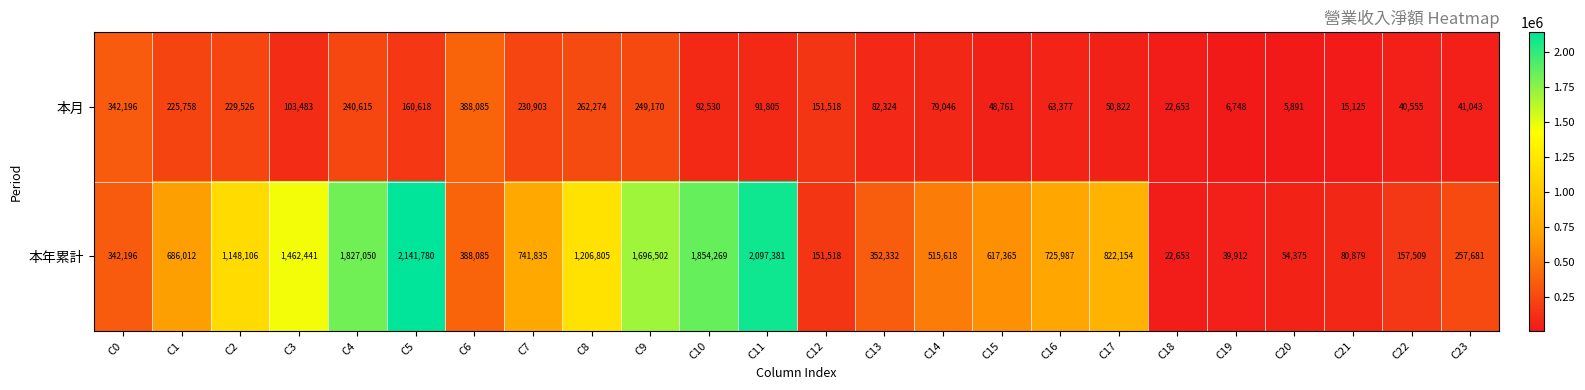

What is the highest value of the 本月 series?

388085